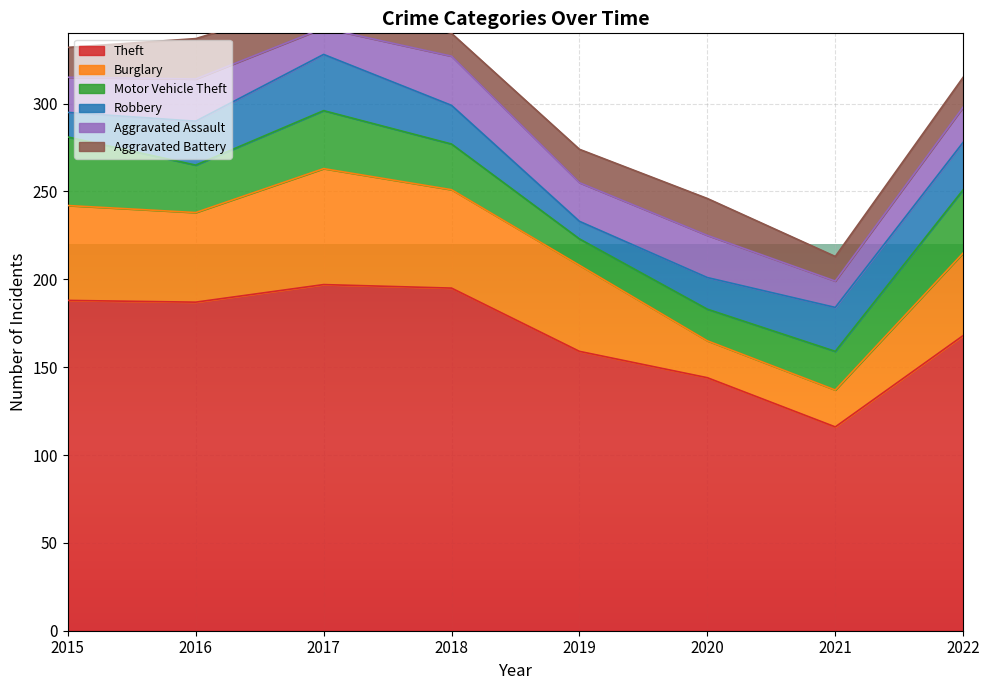

How many Aggravated Battery values are between 16 and 21?

5